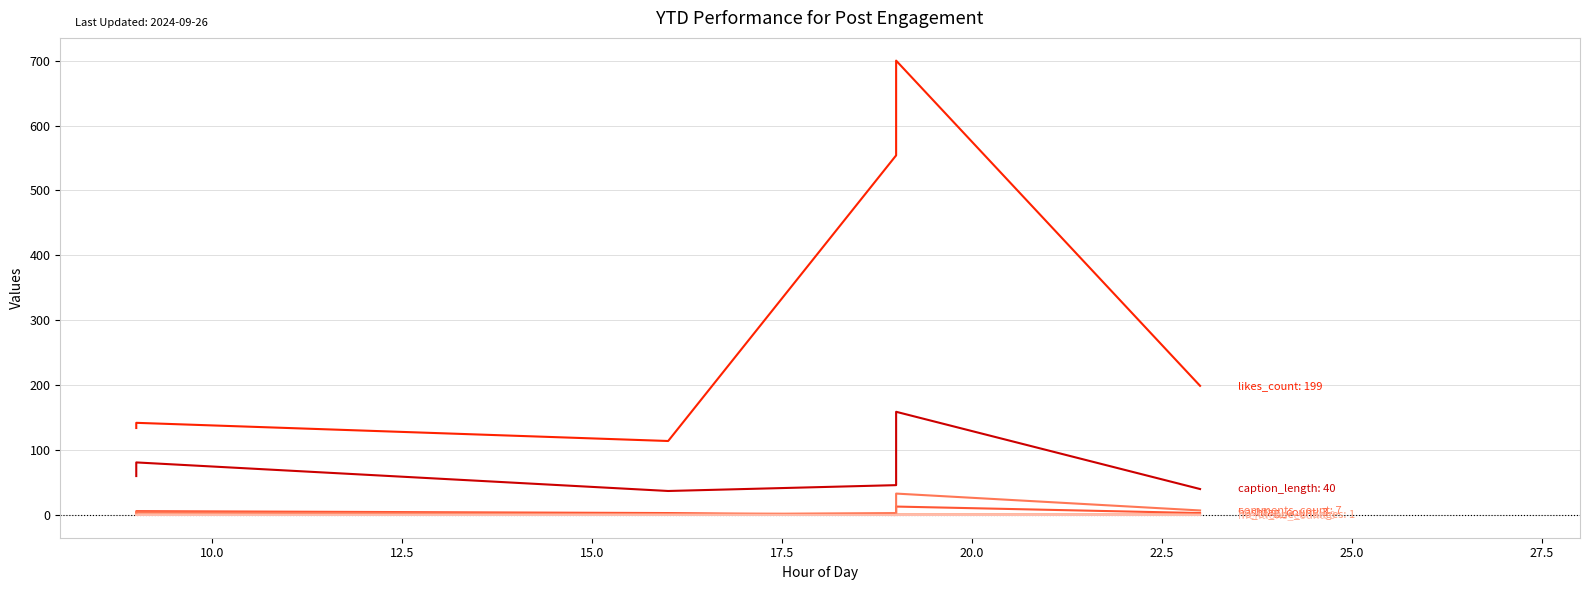

In hashtag_count, how many points are higher than both neighbors (excluding endpoints)?

2